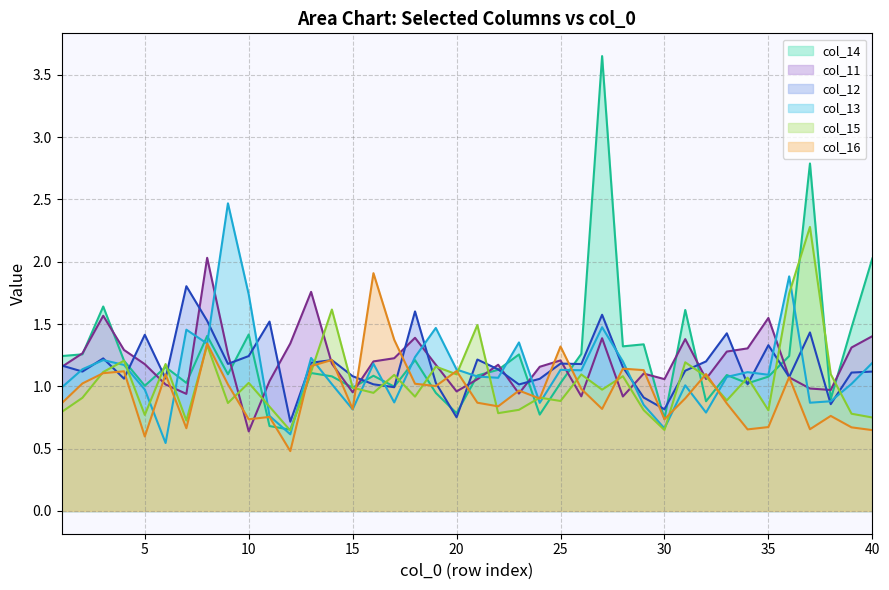

Reading left to right, list all the values displayed in this chart.

col_11: 1.2	1.3	1.6	1.3	1.2	1.0	0.9	2.0	1.3	0.6	1.0	1.3	1.8	1.2	1.0	1.2	1.2	1.4	1.2	1.0	1.1	1.2	0.9	1.2	1.2	0.9	1.4	0.9	1.1	1.1	1.4	1.1	1.3	1.3	1.5	1.1	1.0	1.0	1.3	1.4
col_12: 1.2	1.1	1.2	1.1	1.4	1.1	1.8	1.5	1.2	1.2	1.5	0.7	1.2	1.2	1.1	1.0	1.0	1.6	1.0	0.8	1.2	1.1	1.0	1.1	1.2	1.2	1.6	1.2	0.9	0.8	1.1	1.2	1.4	1.0	1.3	1.1	1.4	0.9	1.1	1.1
col_13: 1.0	1.1	1.2	1.2	1.0	0.5	1.5	1.3	2.5	1.7	0.8	0.6	1.2	1.0	0.8	1.2	0.9	1.2	1.5	1.1	1.1	1.1	1.4	0.9	1.1	1.1	1.5	1.2	0.9	0.7	1.0	0.8	1.1	1.1	1.1	1.9	0.9	0.9	1.0	1.2
col_14: 1.2	1.3	1.6	1.2	1.0	1.2	1.0	1.4	1.1	1.4	0.7	0.7	1.1	1.1	1.0	1.1	1.0	1.2	0.9	0.8	1.1	1.1	1.3	0.8	1.0	1.3	3.6	1.3	1.3	0.7	1.6	0.9	1.1	1.0	1.1	1.2	2.8	0.9	1.5	2.0
col_15: 0.8	0.9	1.1	1.2	0.8	1.2	0.7	1.3	0.9	1.0	0.8	0.6	1.1	1.6	1.0	0.9	1.1	0.9	1.2	1.1	1.5	0.8	0.8	0.9	0.9	1.1	1.0	1.1	0.8	0.7	1.2	1.1	0.9	1.1	0.8	1.7	2.3	1.1	0.8	0.8
col_16: 0.9	1.0	1.1	1.1	0.6	1.1	0.7	1.3	1.0	0.7	0.8	0.5	1.2	1.2	0.8	1.9	1.4	1.0	1.0	1.1	0.9	0.8	1.0	0.9	1.3	1.0	0.8	1.1	1.1	0.7	0.9	1.1	0.9	0.7	0.7	1.1	0.7	0.8	0.7	0.6